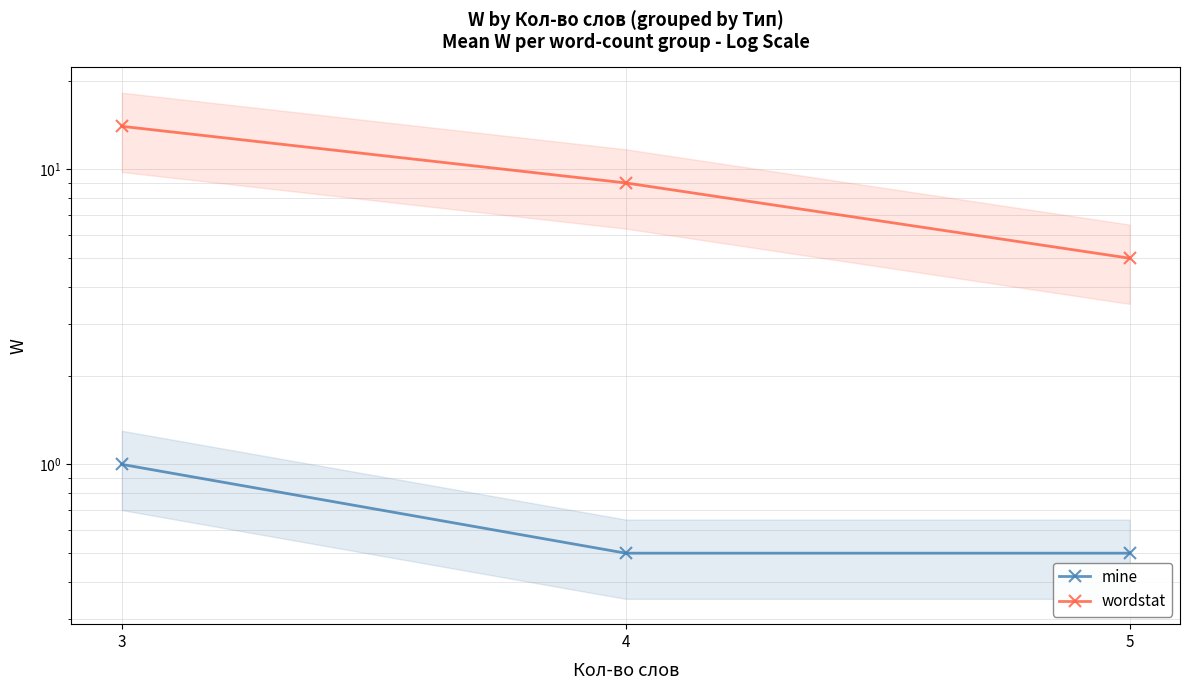

What is the average value of the mine series?

0.7